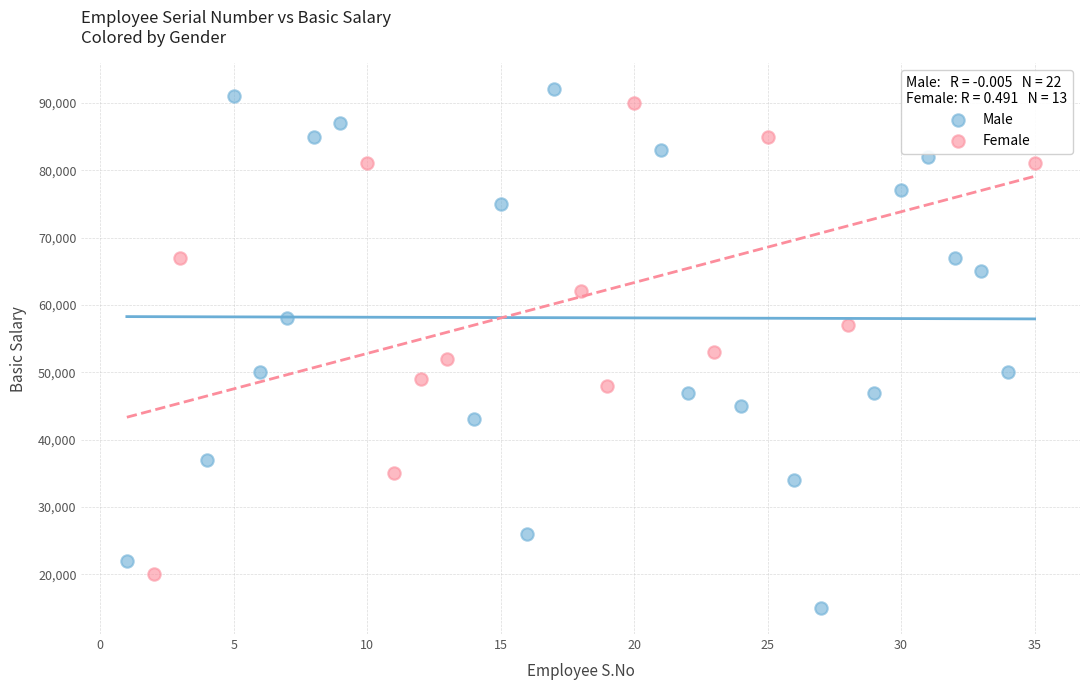

What are all the series names shown in the legend?

Male, Female